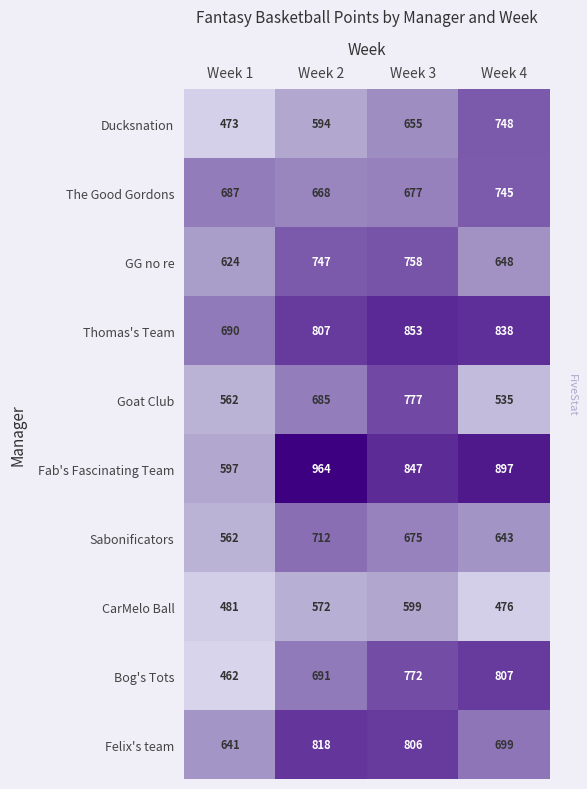

Where does the Felix's team series first go above 806?

Week 2